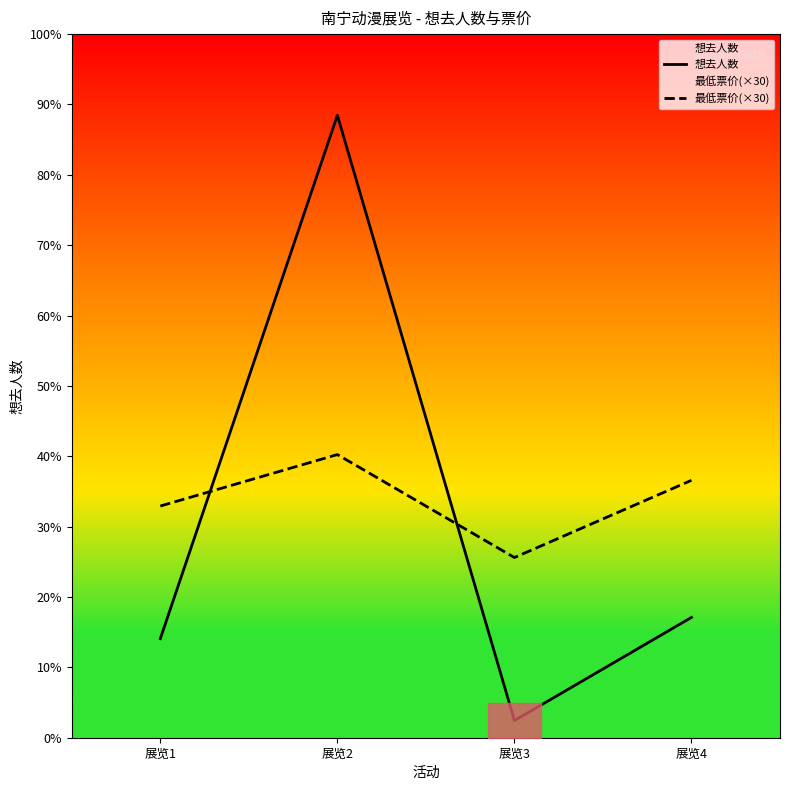

Is it true that 想去人数 equals 62 at 展览3?

False